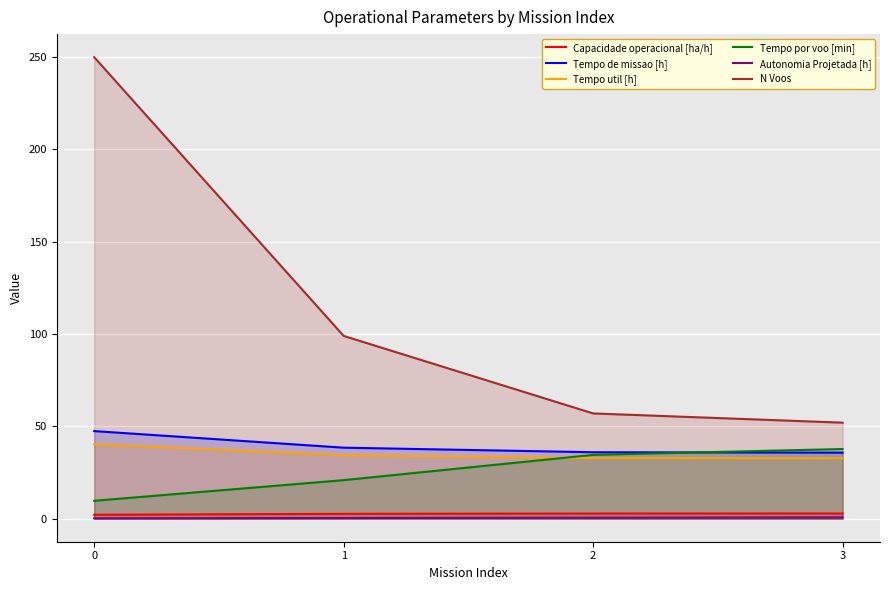

Rank the categories by Tempo de missao [h] value from highest to lowest.

0, 1, 2, 3